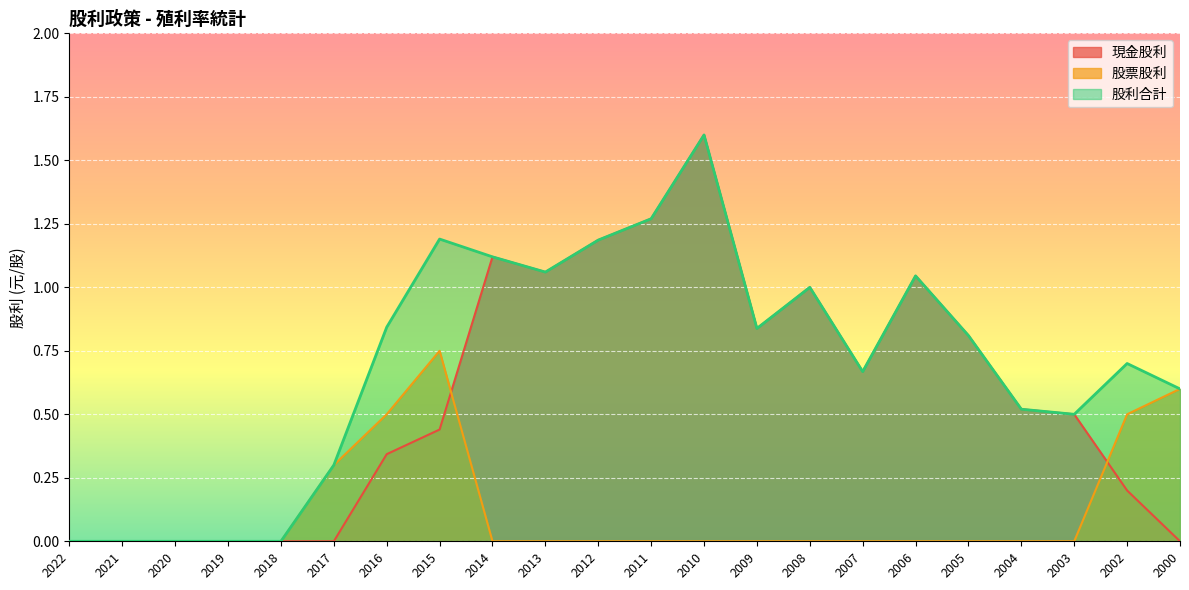

The 股利合計 series shows 0.8 at 2005. True or false?

True